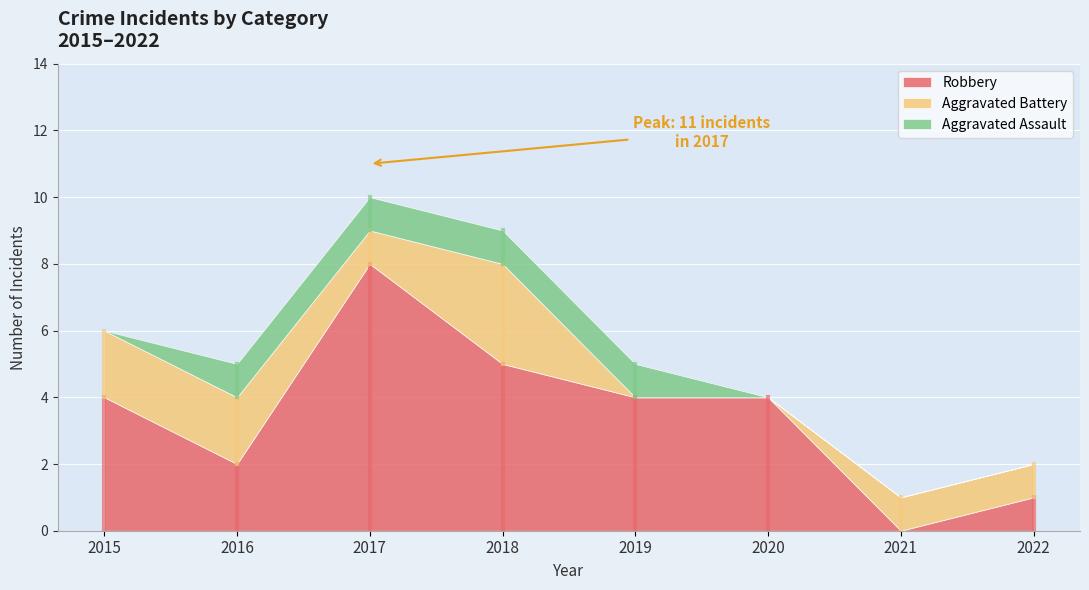

The Aggravated Battery series shows 4 at 2018. True or false?

False